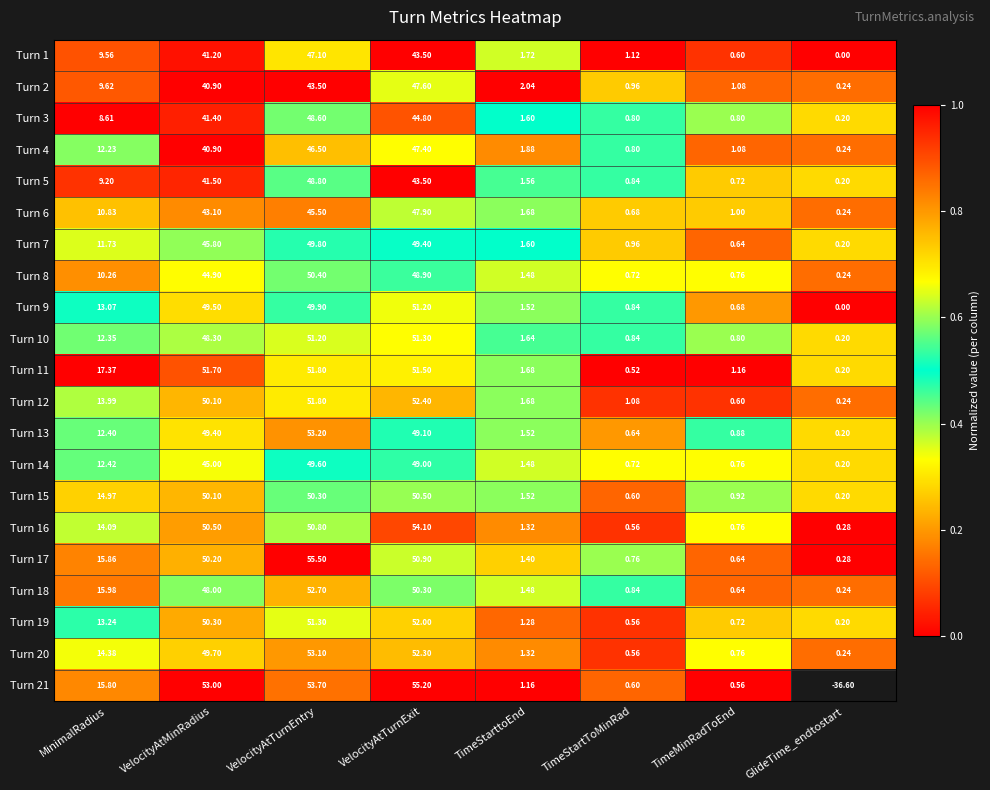

At which label does Turn 17 reach its minimum?

GlideTime_endtostart